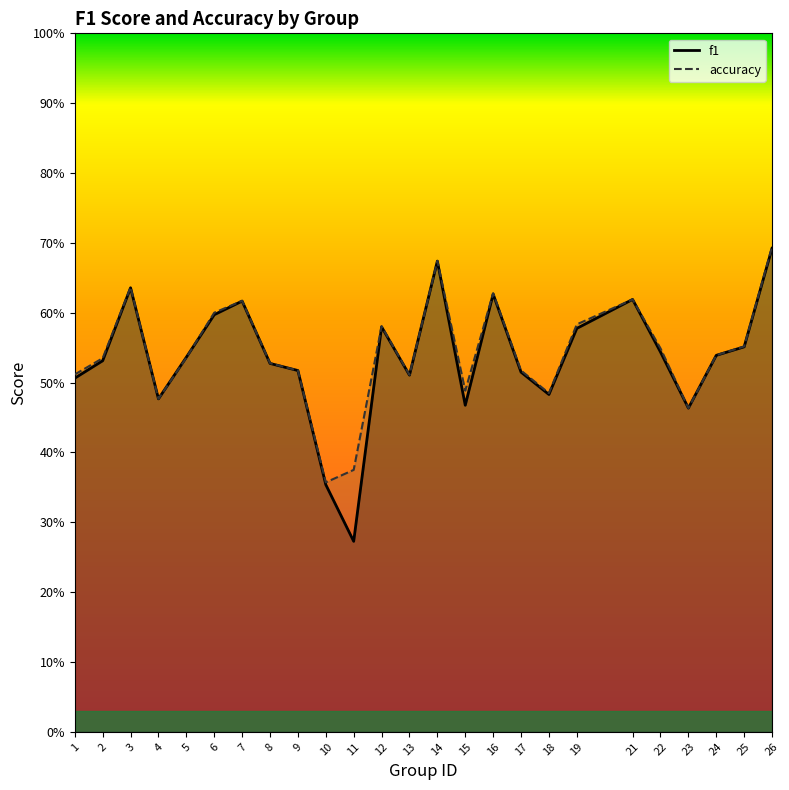

List the series in order of their overall mean, highest first.

accuracy, f1